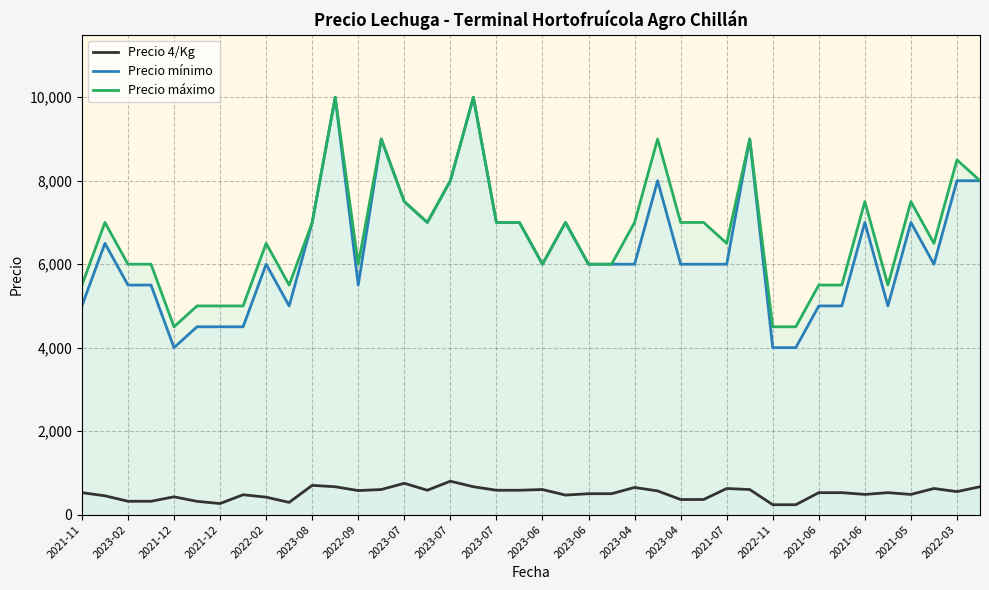

What is the difference between the maximum and minimum values in the Precio máximo series?

5500